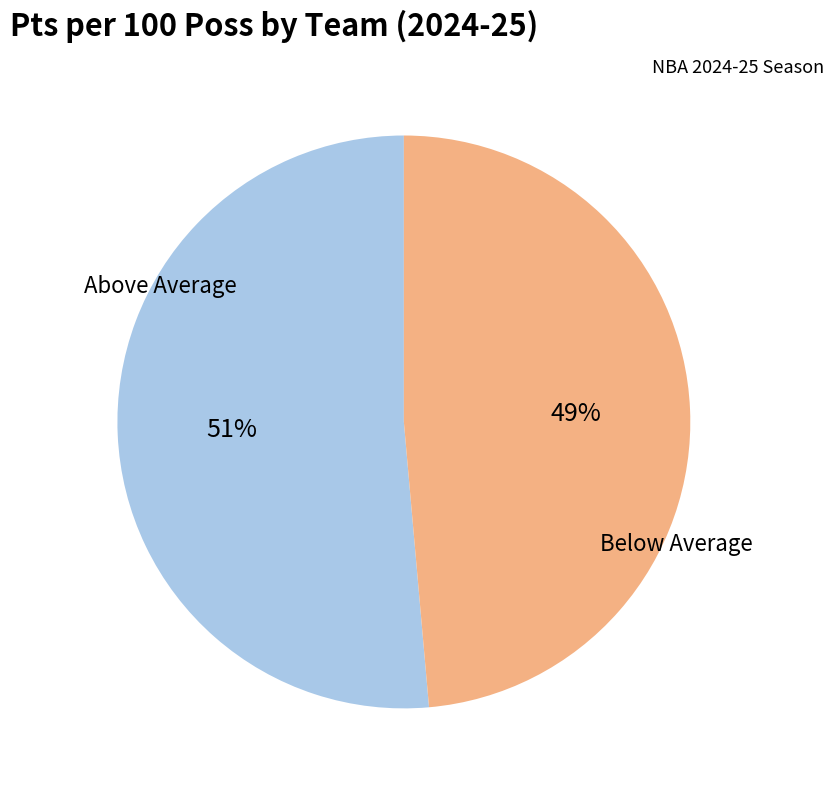

Does any single category account for the majority?

Yes